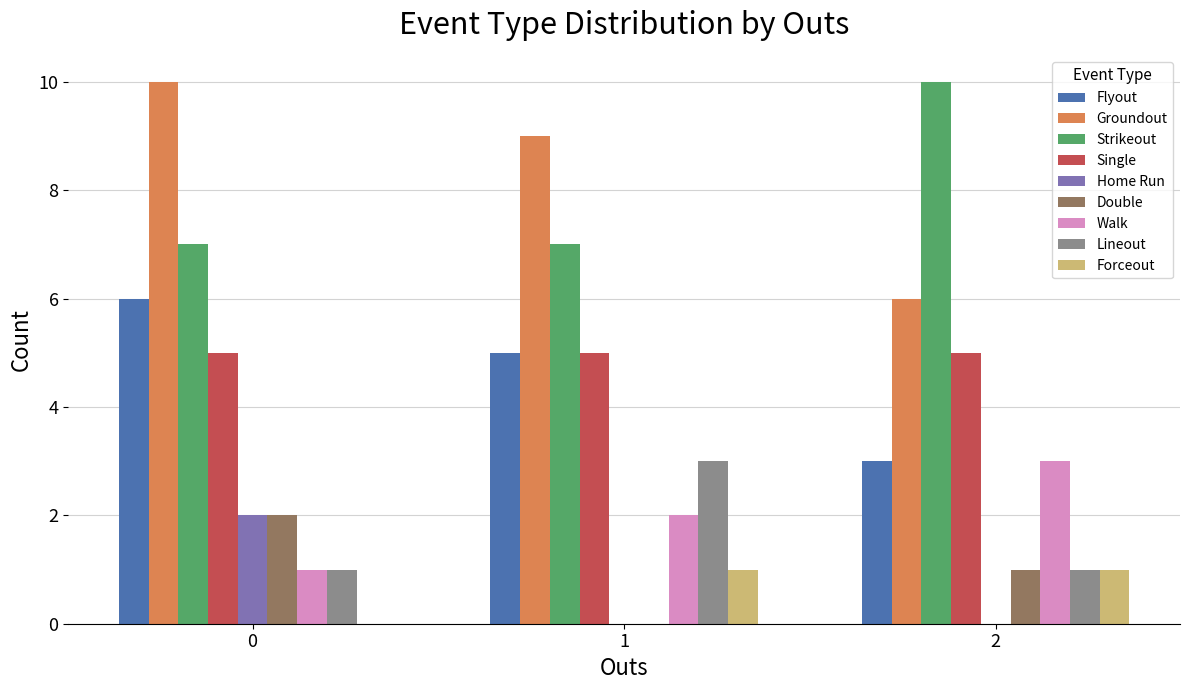

The value of Strikeout at 2 is 10. True or false?

True